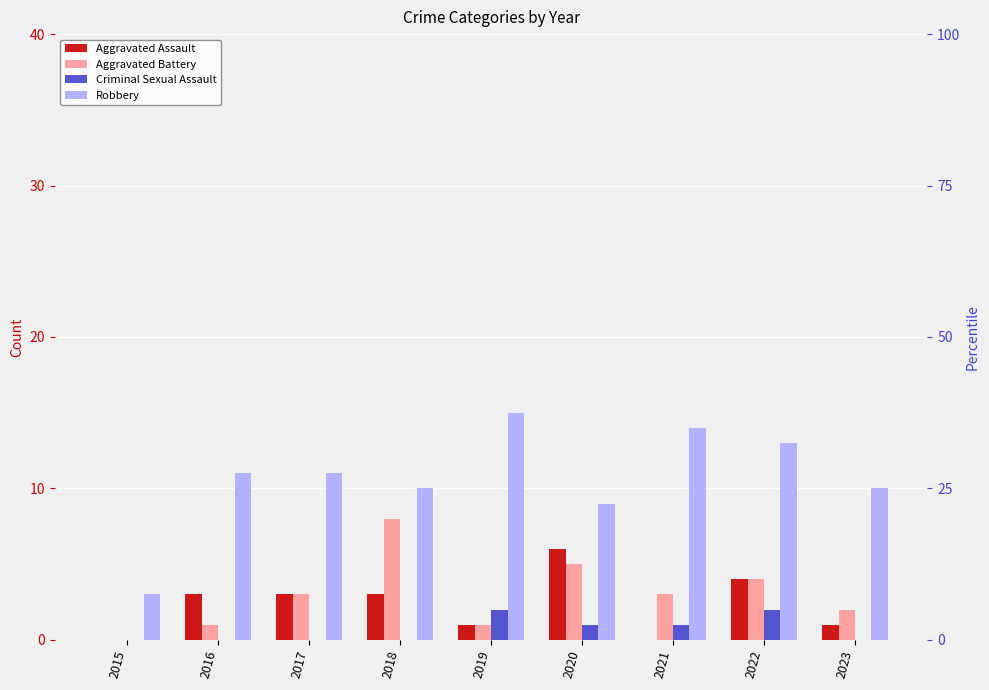

The Aggravated Battery series shows 2 at 2016. True or false?

False